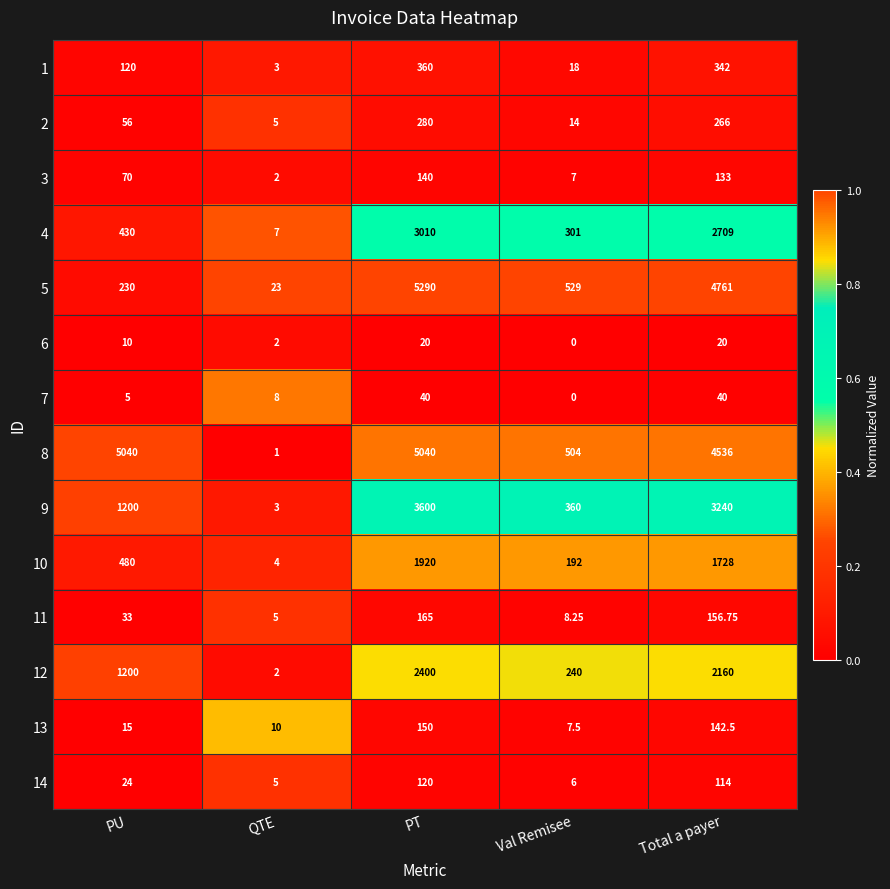

Which category has the lowest value in the 8 series?

QTE